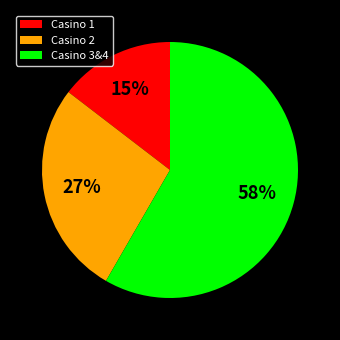

True or false: Casino 2 accounts for 13% of the total.

False